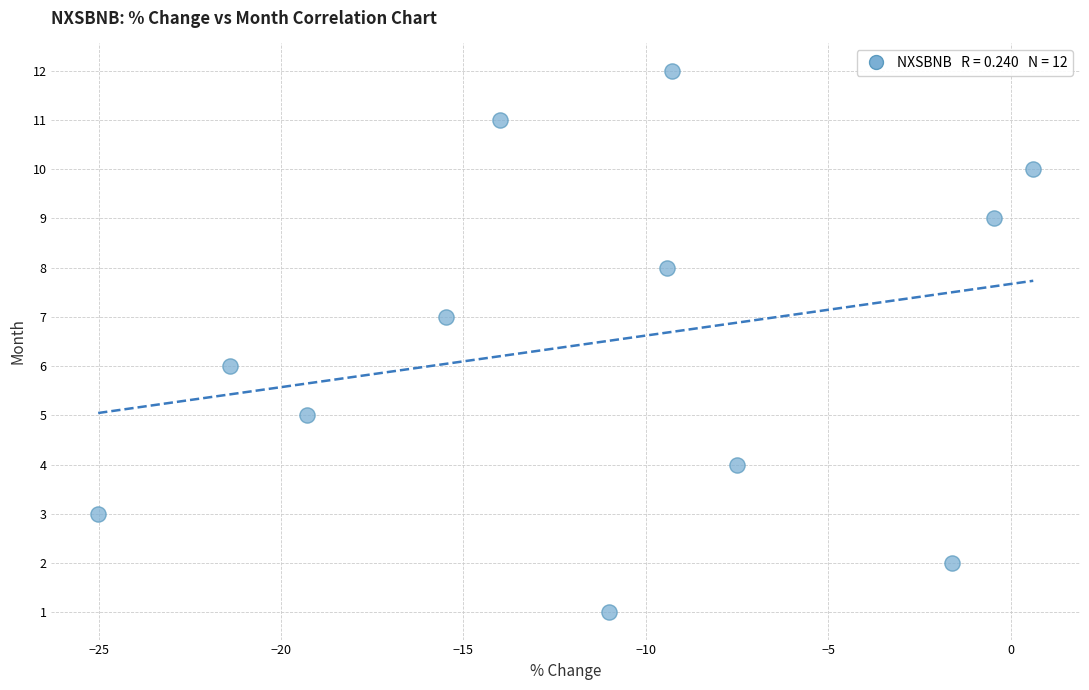

What is the range of Y values (max minus min)?

11